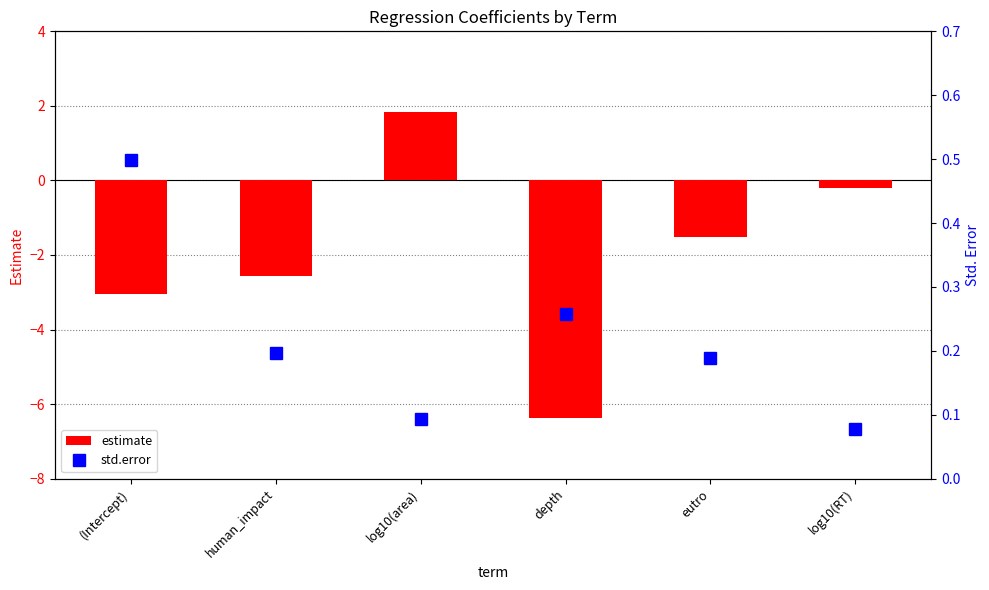

At which label does std.error reach its peak?

(Intercept)